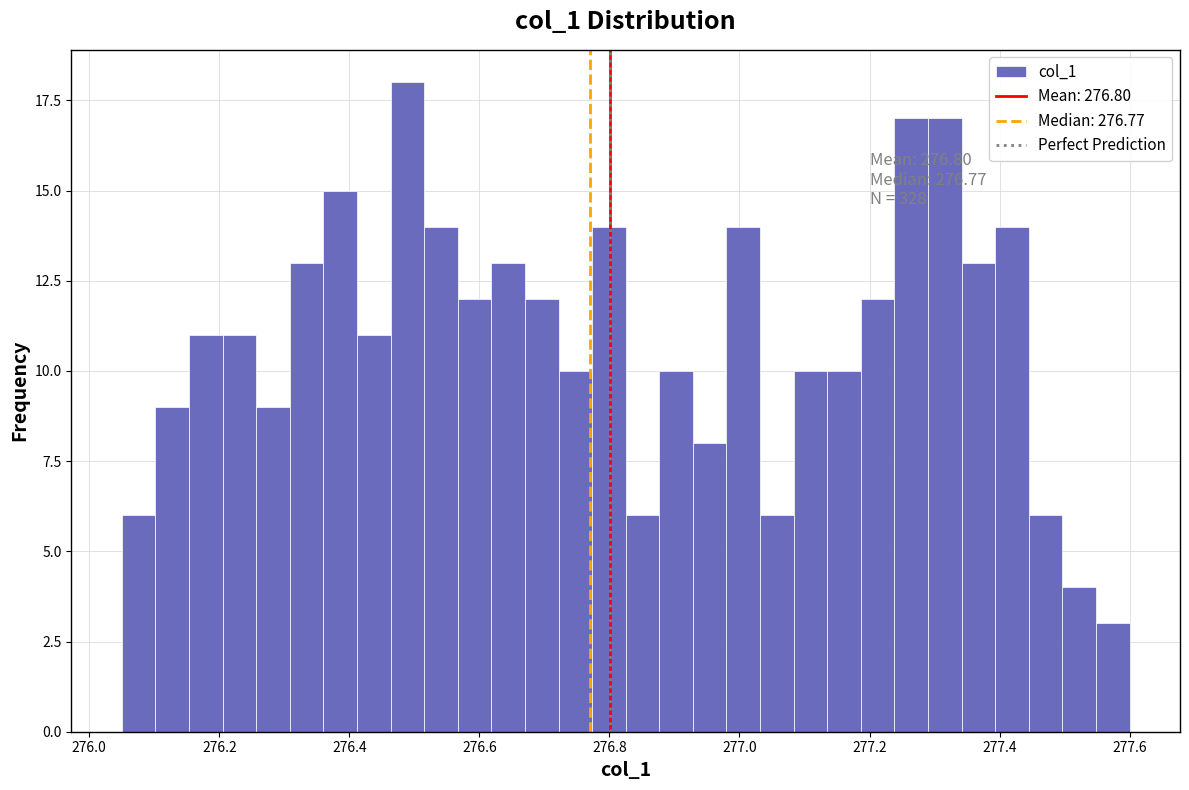

Read against the x-axis, roughly where is the centre of the tallest bar?

276.48